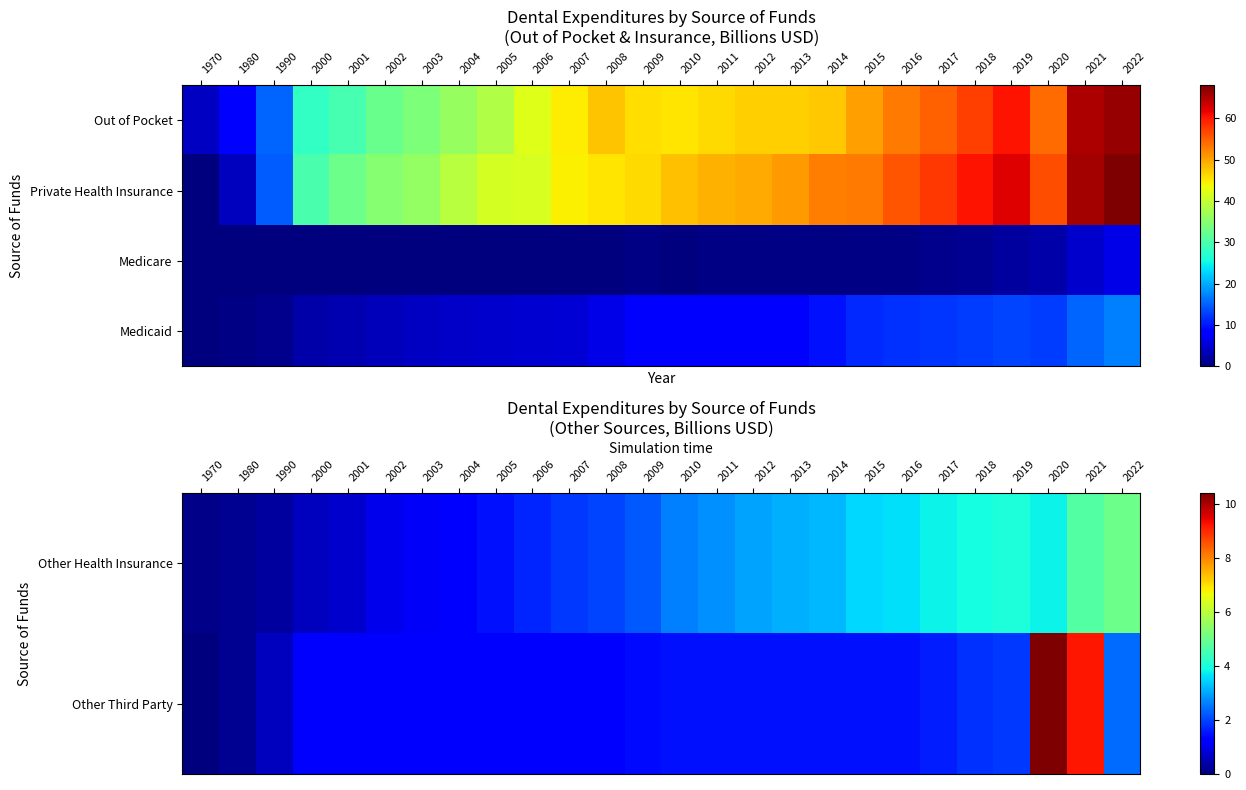

Is the value of Other Health Insurance at 2005 greater than the value of Other Third Party at 1990?

Yes